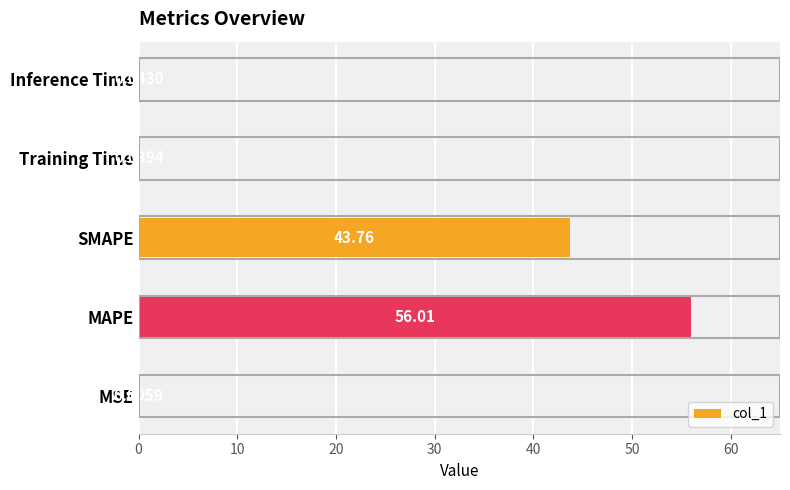

What is the sum of the values at SMAPE and Training Time?

43.8